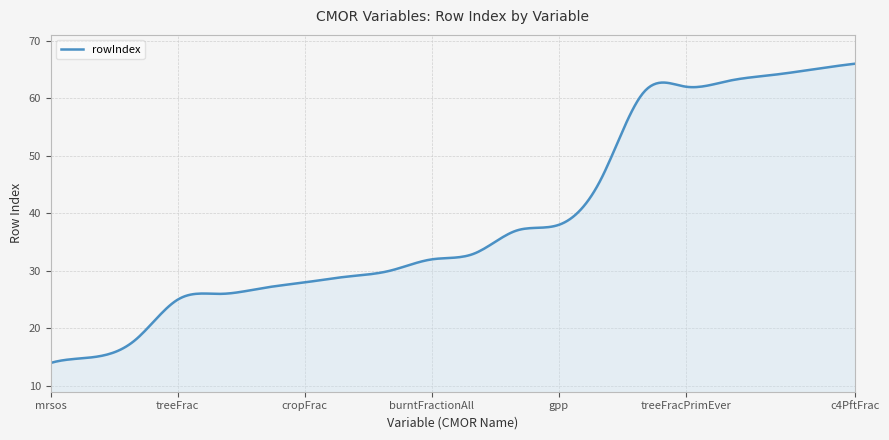

What is the smallest value displayed?

14.0